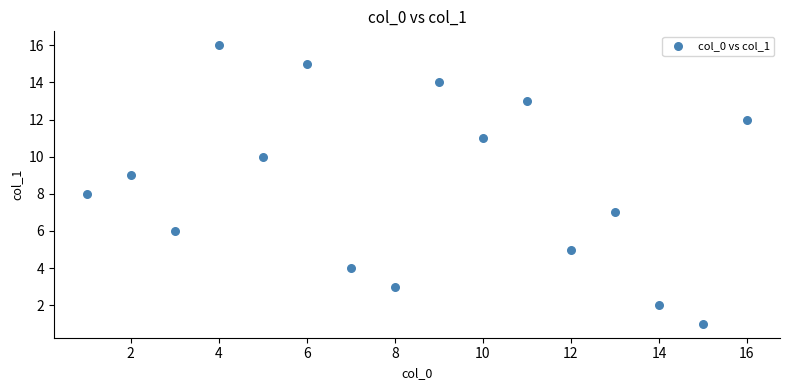

What is the range of X values (max minus min)?

15